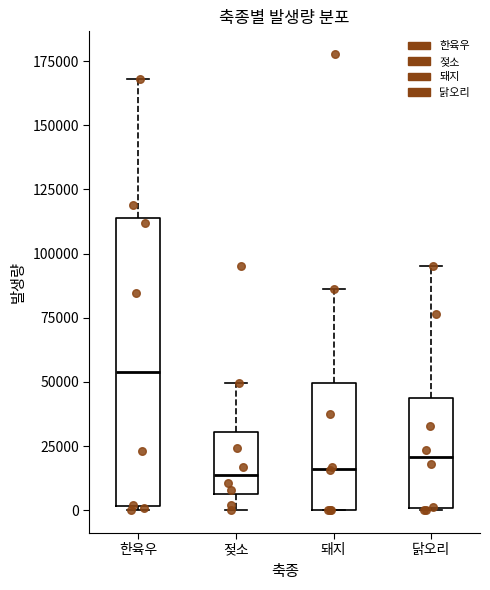

Which box is the tallest, from its lower edge to its upper edge?

한육우